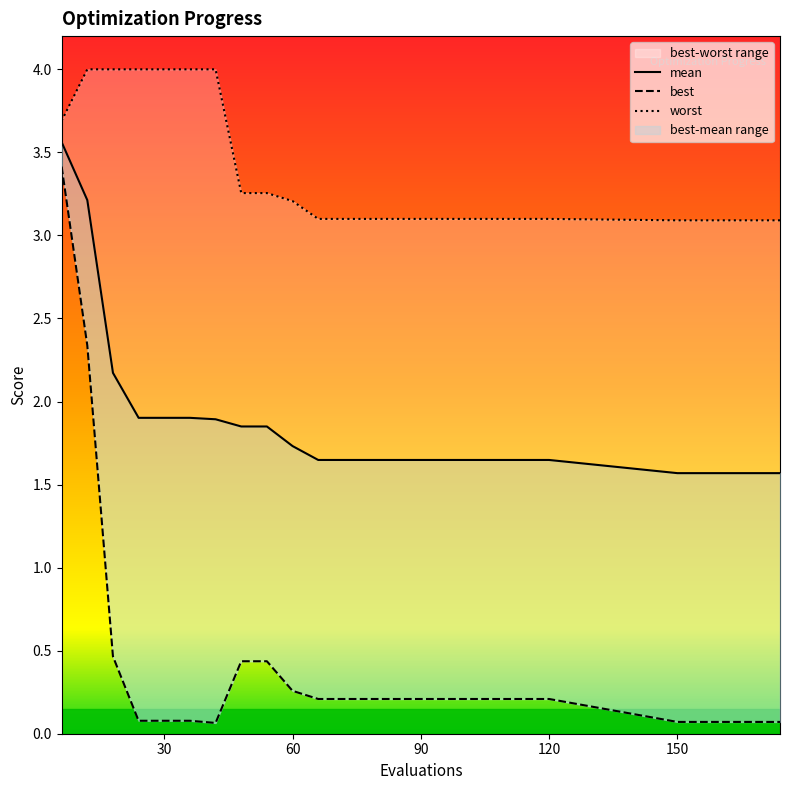

True or false: worst and best intersect in this chart.

False